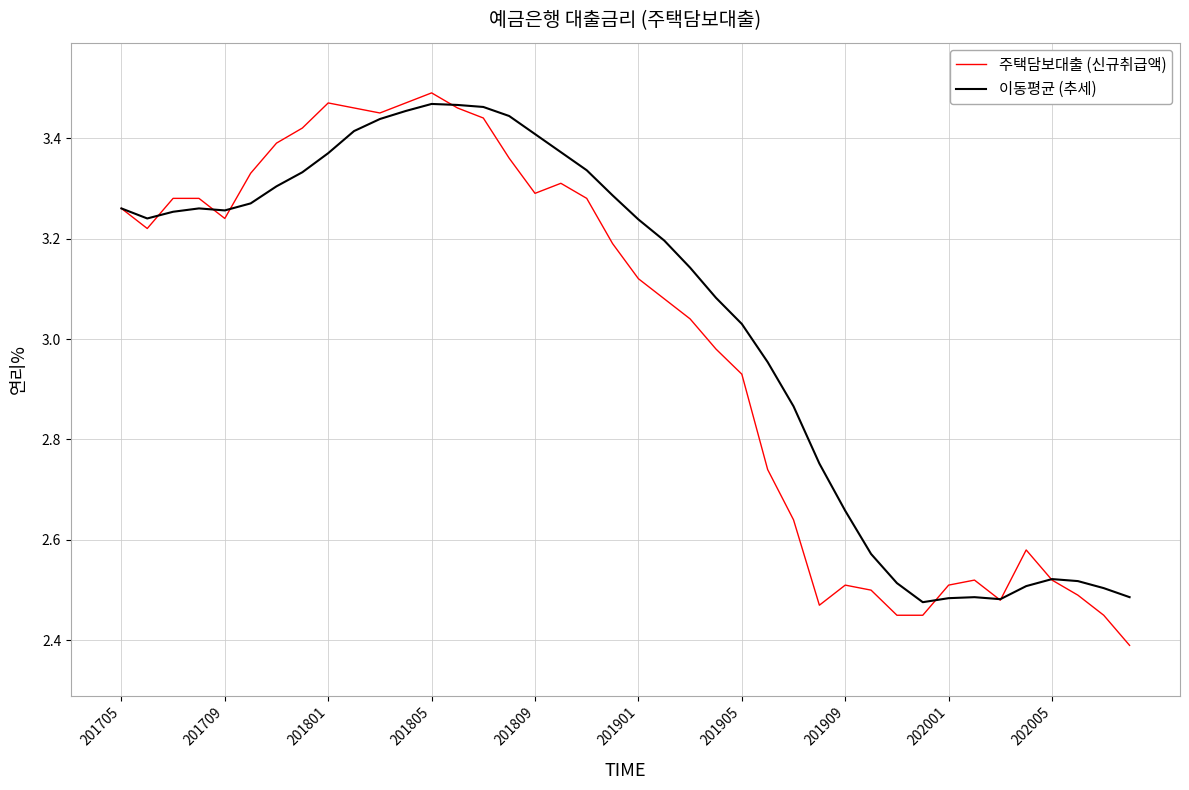

Which series has the largest range (max minus min)?

주택담보대출 (신규취급액)